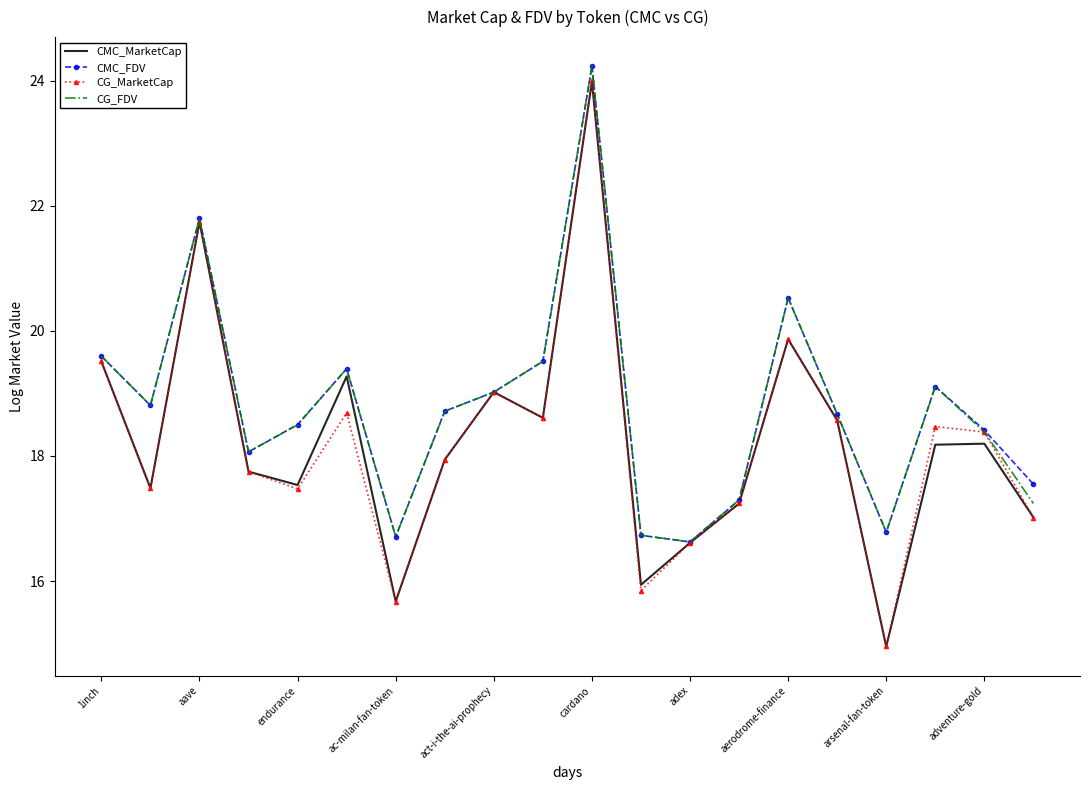

What is the minimum value for CMC_MarketCap?

15.0